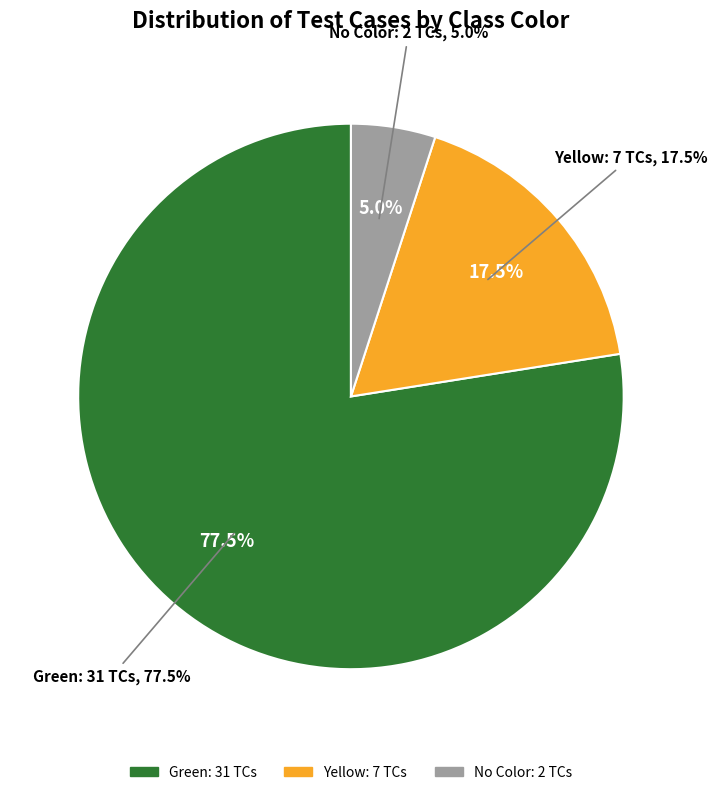

What is the total percentage of Yellow and Green?

95.0%